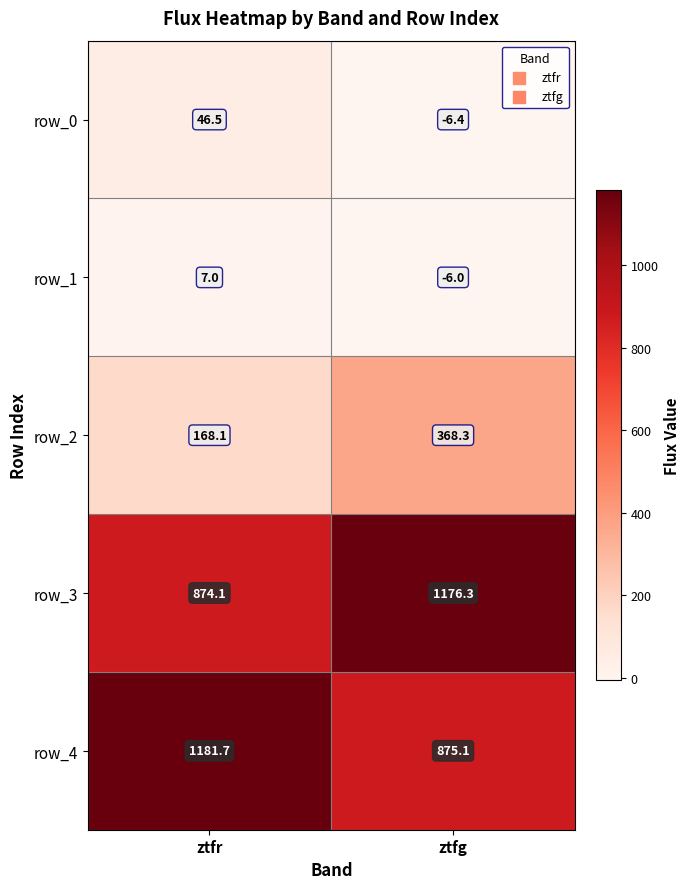

How many values in the row_2 series are below 368?

1